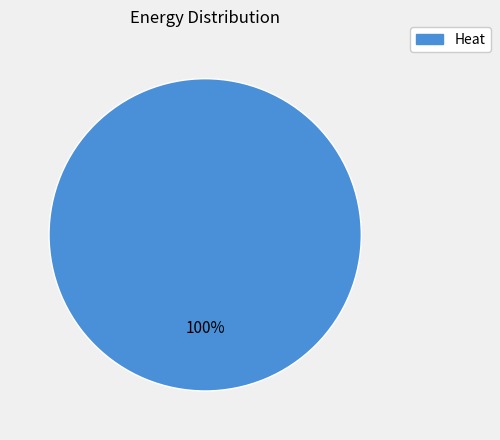

How many slices are in this pie chart?

1